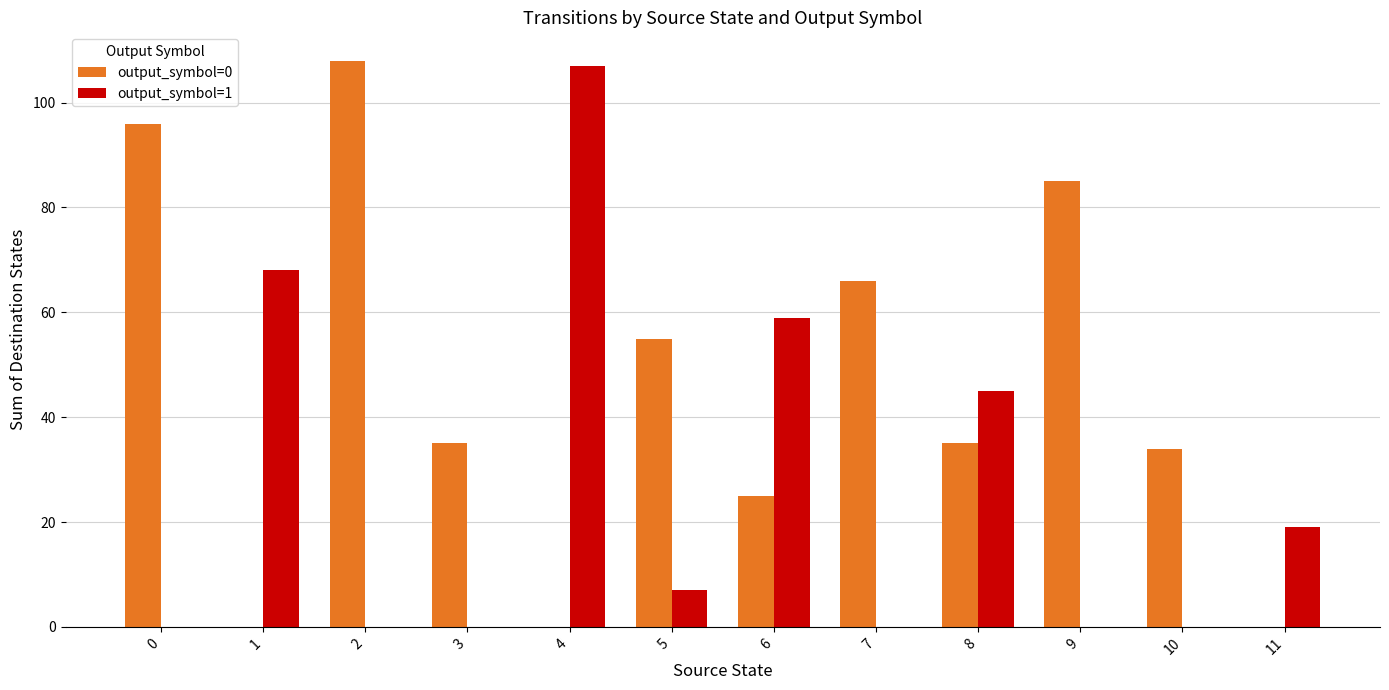

What is the spread (max minus min) of values at 10?

34